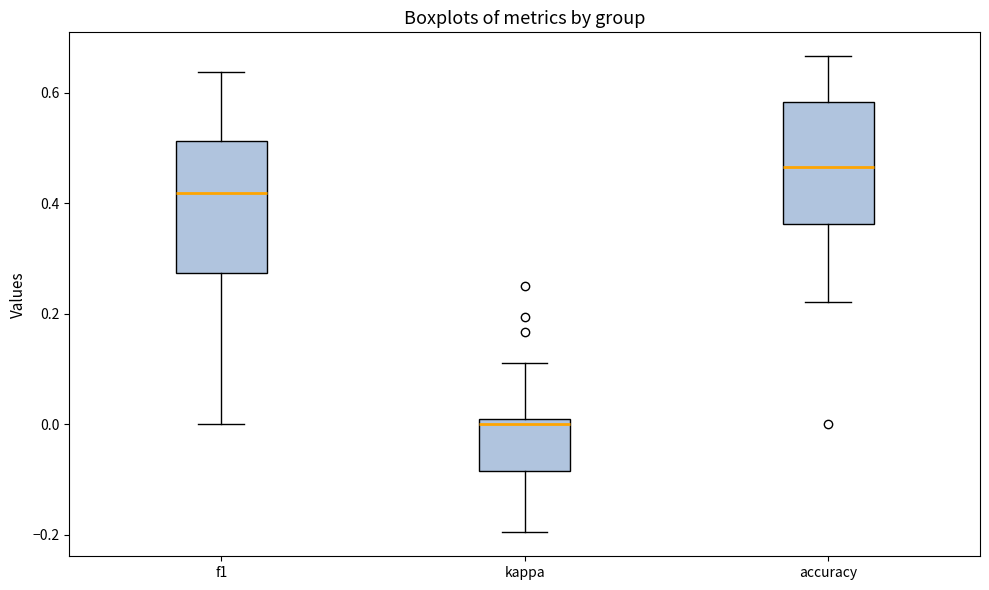

Reading left to right, transcribe this box plot: for each box, give where its median line is, the range the box spans, and where its two whiskers end, as read against the y-axis. The values are not printed on the chart, so give them approximately, as read against the axis.

f1: median 0.42, box 0.28 to 0.52, whiskers 0.00 to 0.64
kappa: median 0.00 (just below the box's upper edge), box -0.08 to 0.00, whiskers -0.20 to 0.12
accuracy: median 0.46, box 0.36 to 0.58, whiskers 0.22 to 0.66